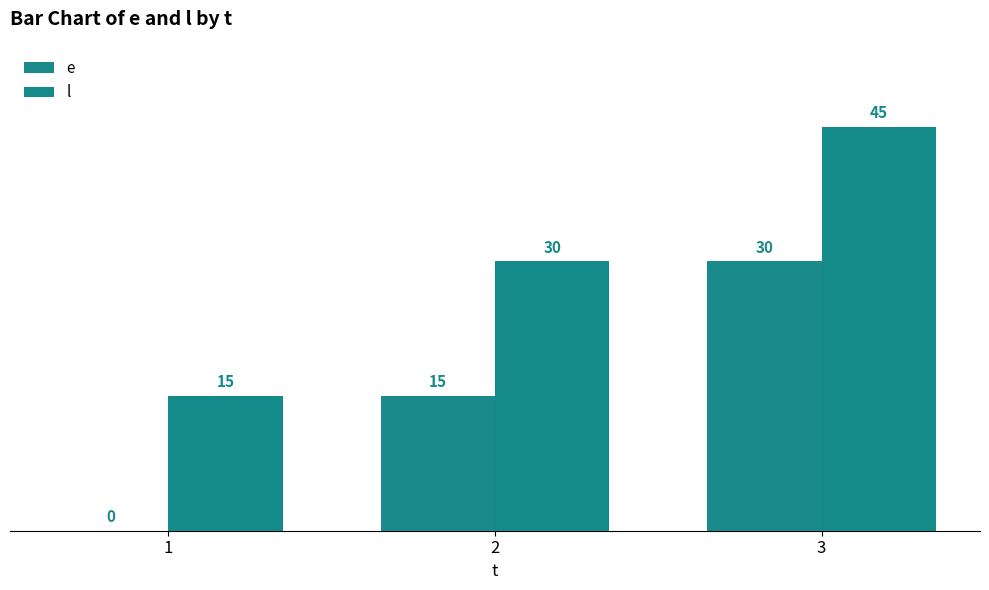

How many groups of bars are there?

3